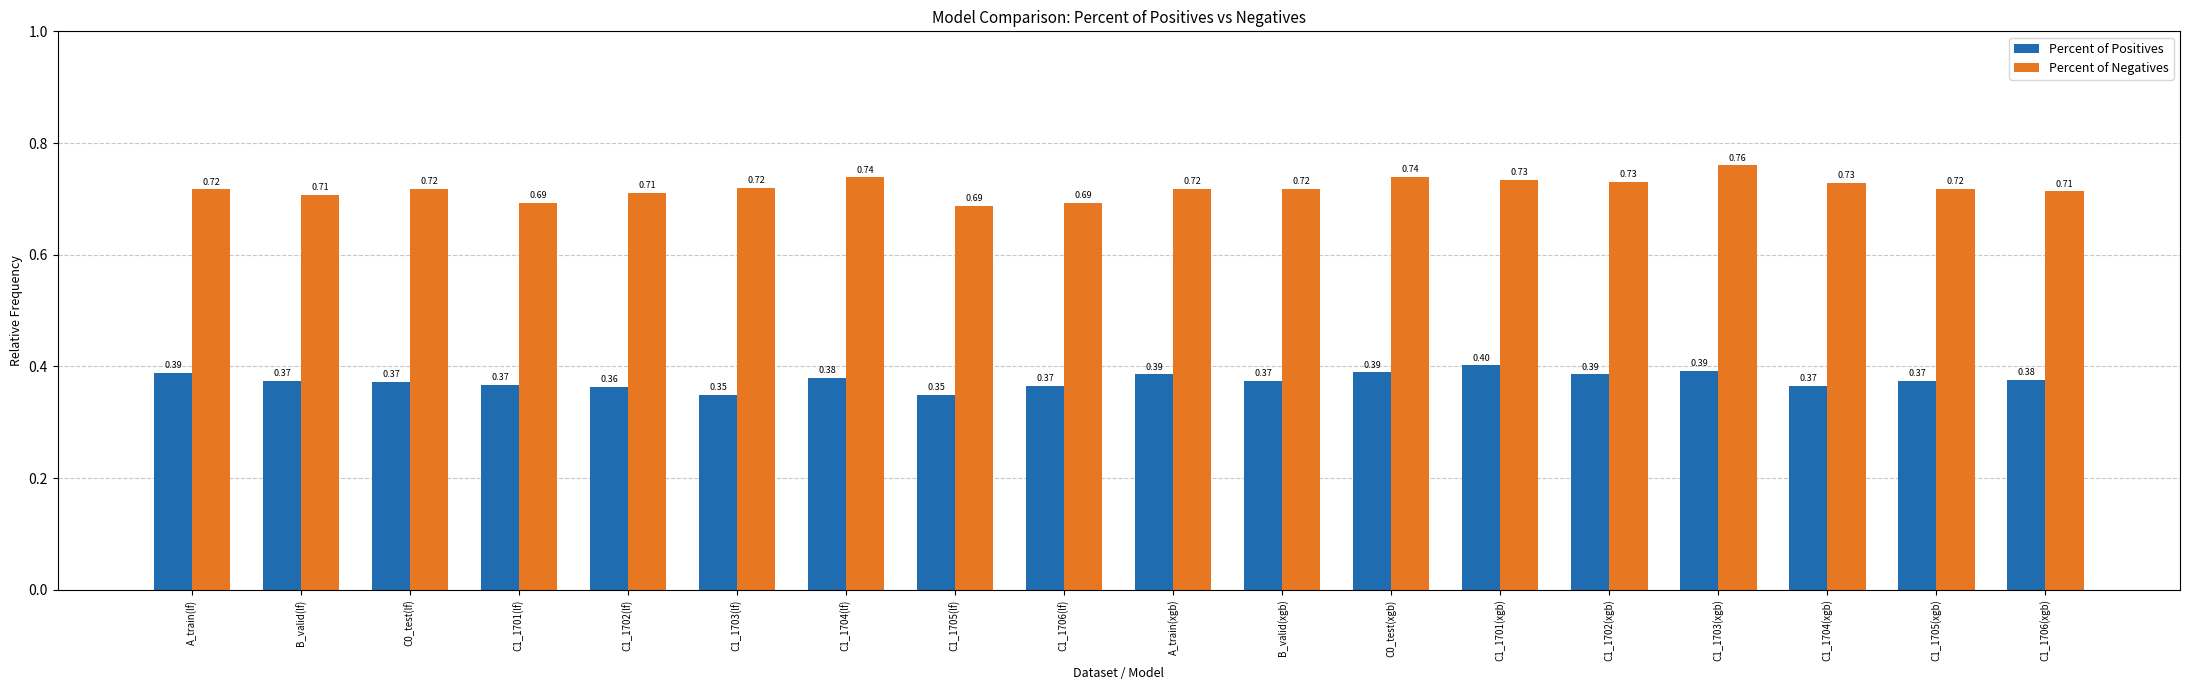

Which category has the highest value across all series?

C1_1703(xgb)